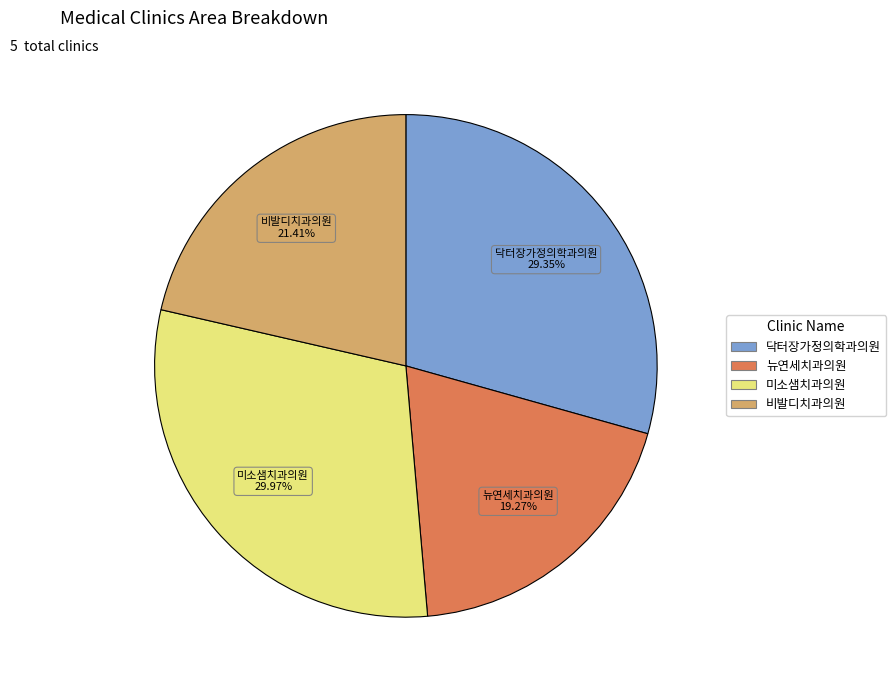

Is there a majority slice in this chart?

No